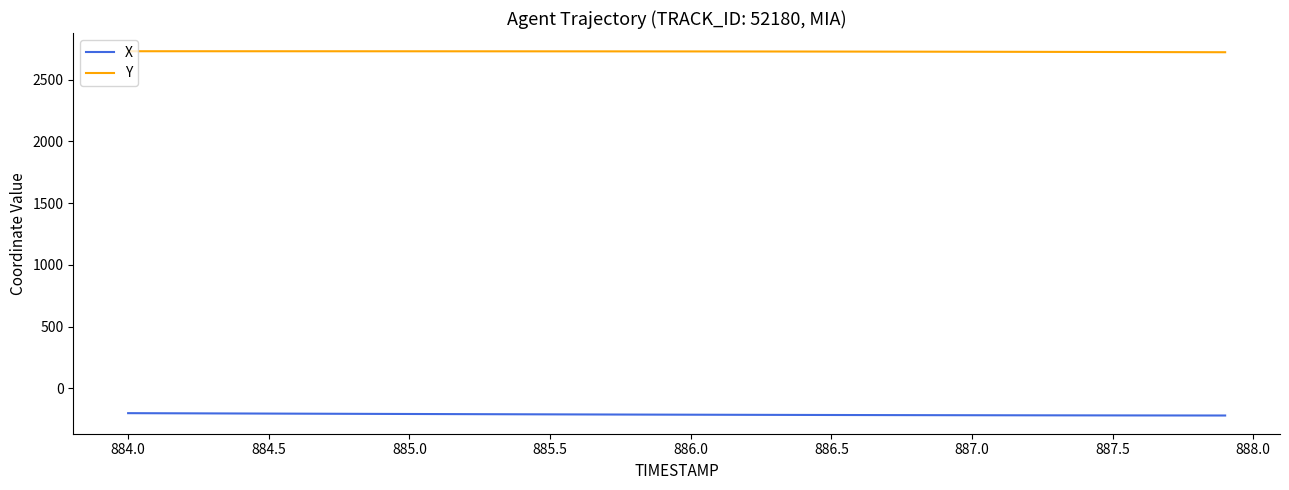

What is the average value of the Y series?

2727.2